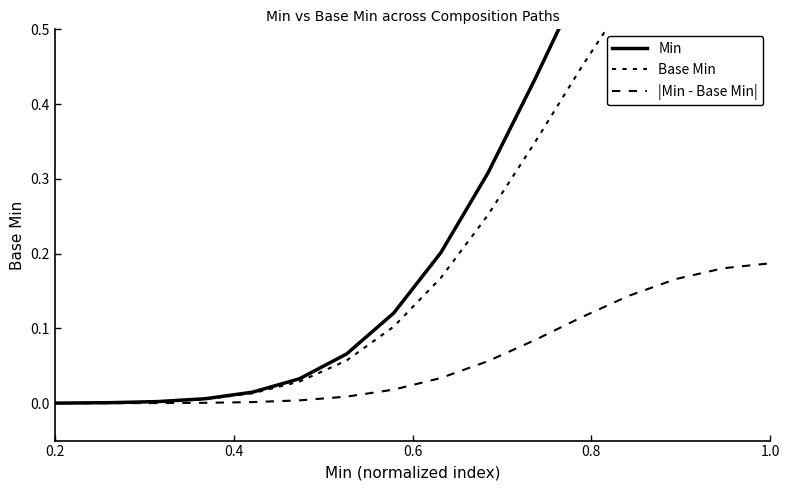

Reading left to right, what are all the values shown in this chart?

Min: 0.0	0.0	0.0	0.0	0.0	0.0	0.0	0.0	0.0	0.0	0.1	0.1	0.2	0.3	0.4	0.6	0.7	0.8	0.9	0.9
Base Min: 0.0	0.0	0.0	0.0	0.0	0.0	0.0	0.0	0.0	0.0	0.1	0.1	0.2	0.3	0.3	0.5	0.5	0.6	0.7	0.7
|Min - Base Min|: 0.0	0.0	0.0	0.0	0.0	0.0	0.0	0.0	0.0	0.0	0.0	0.0	0.0	0.1	0.1	0.1	0.1	0.2	0.2	0.2